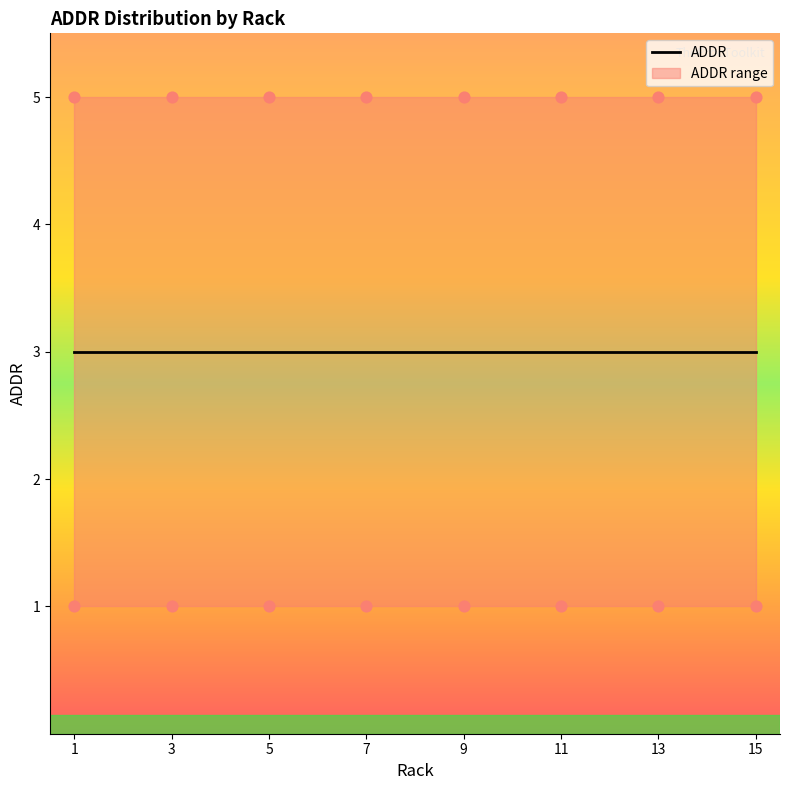

Between 5 and 9, which is larger?

9